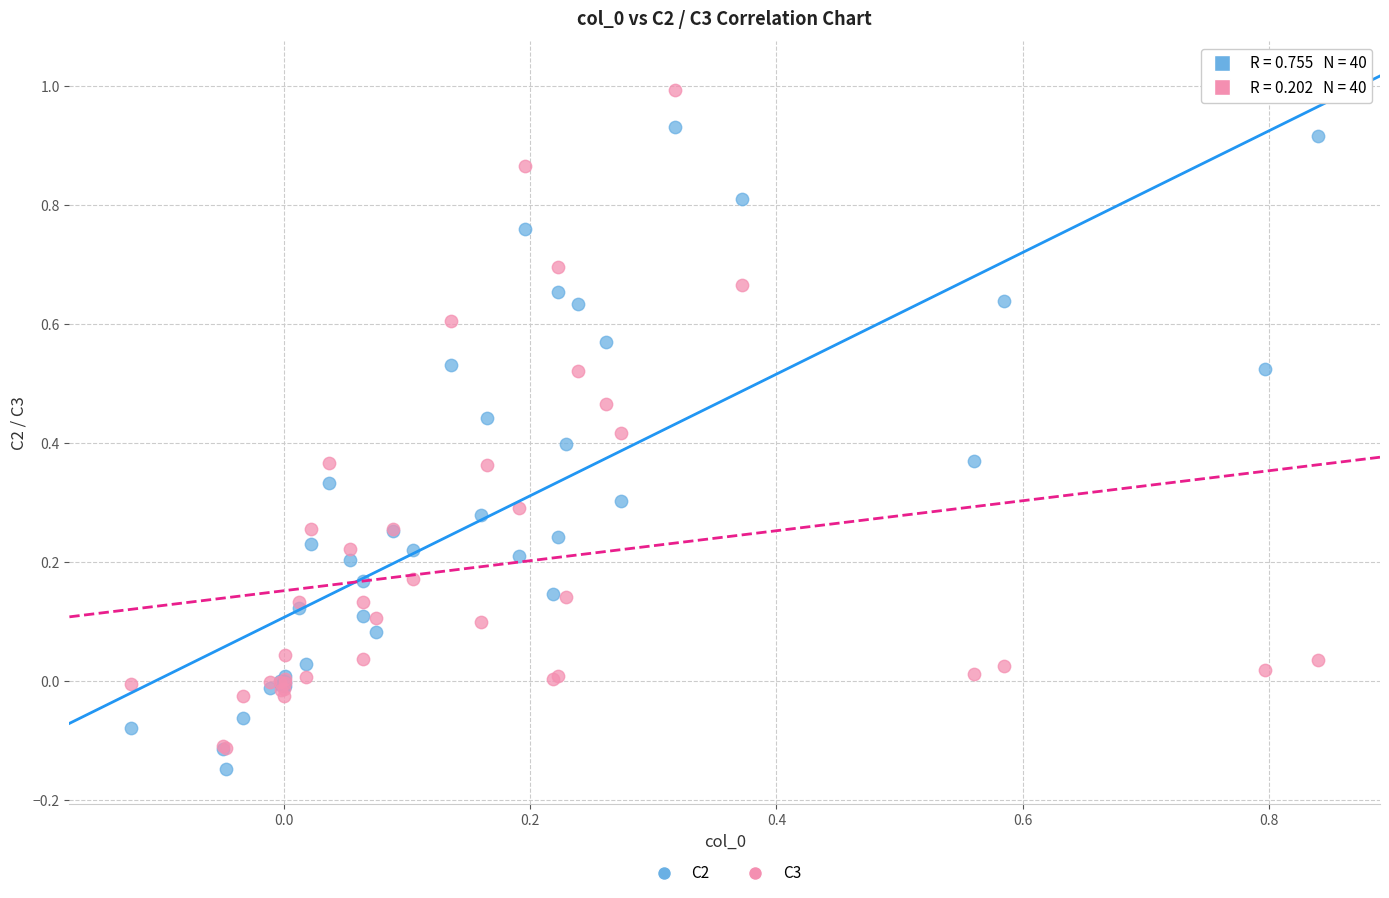

What are all the series names shown in the legend?

C2, C3